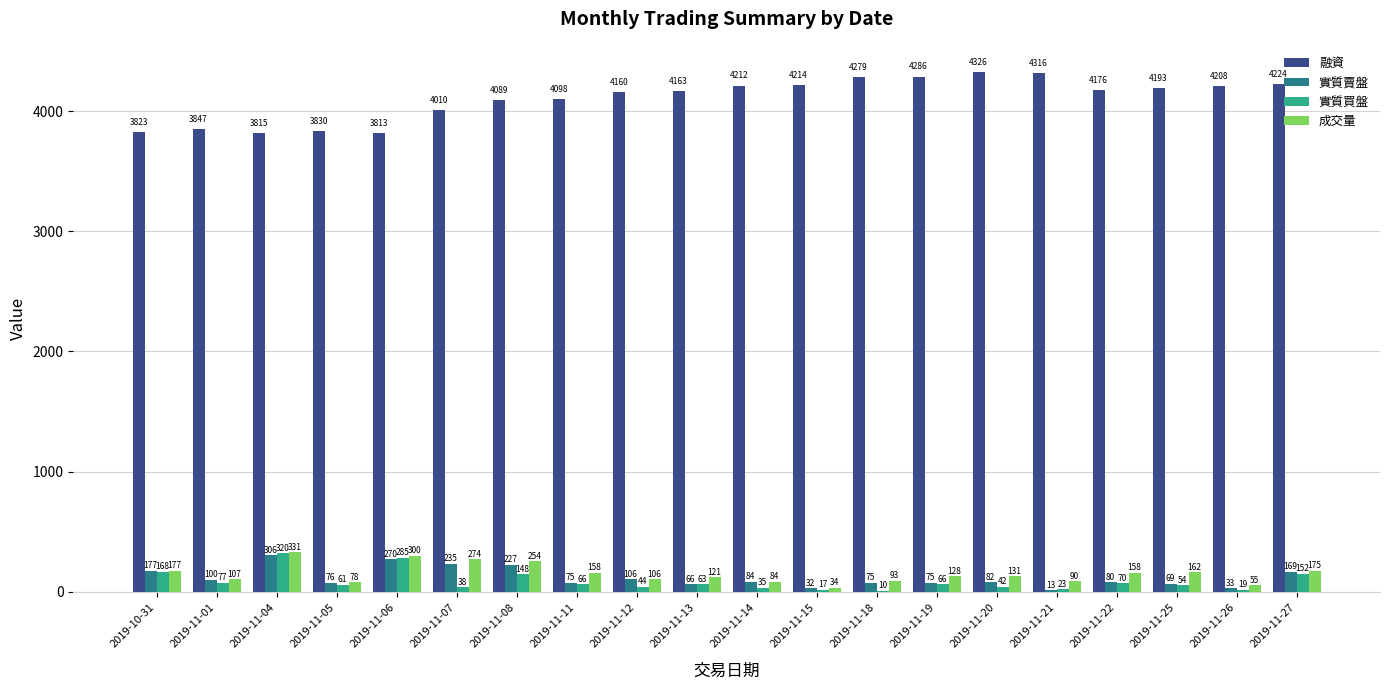

What is the highest value of the 實質賣盤 series?

306